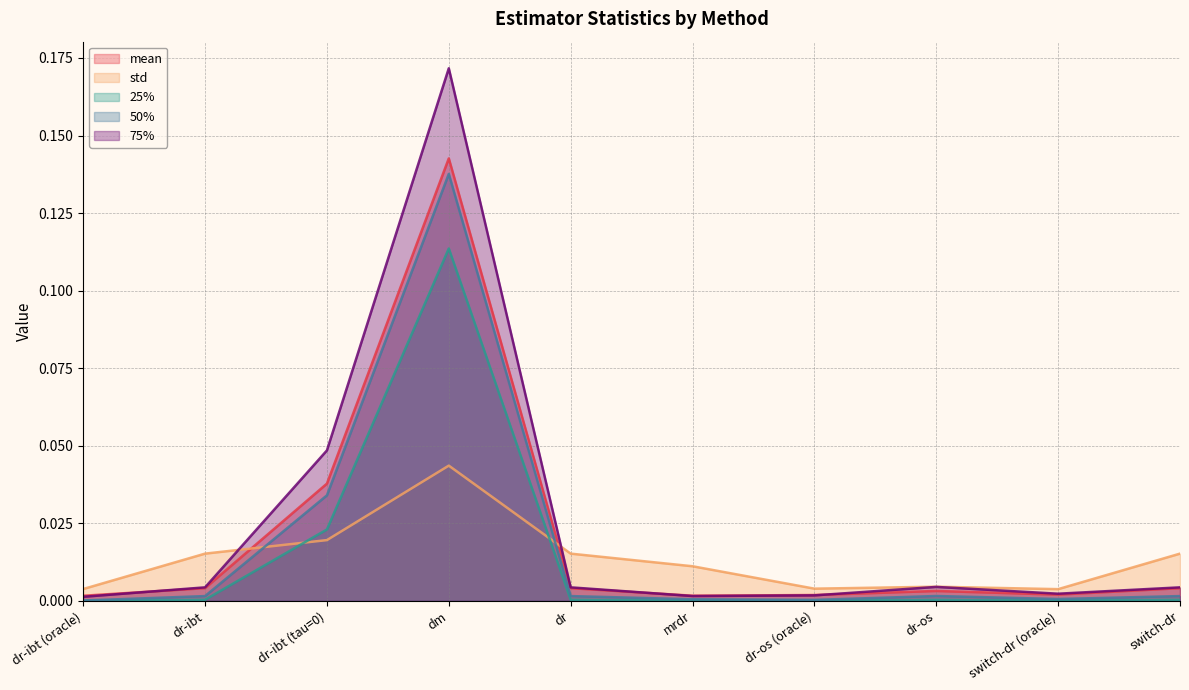

Which series has the largest range (max minus min)?

75%